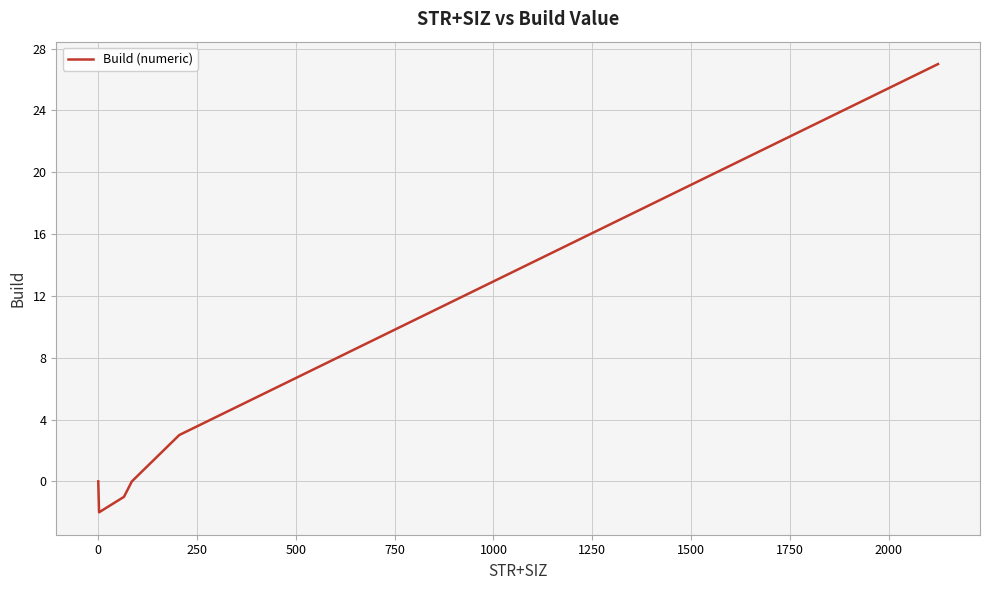

What is the difference between the maximum and minimum values?

29